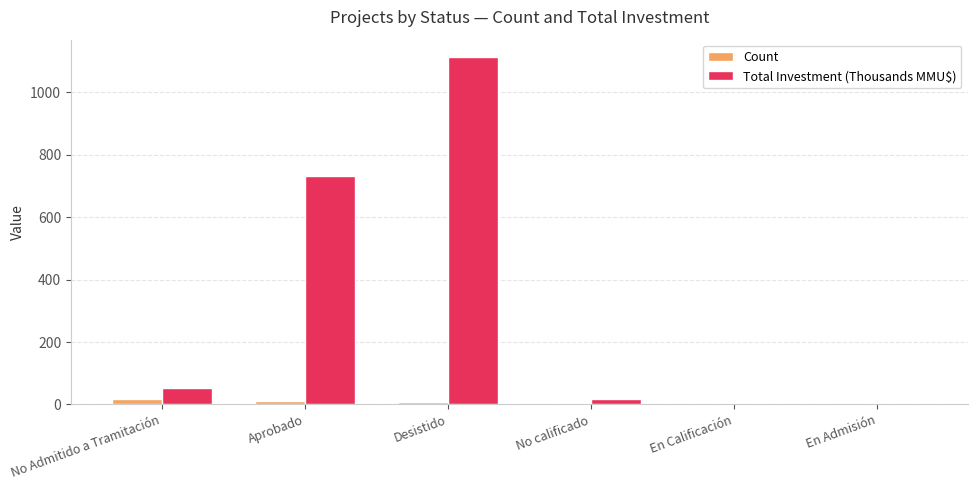

The value of Total Investment (Thousands MMU$) at No calificado is 18.0. True or false?

True